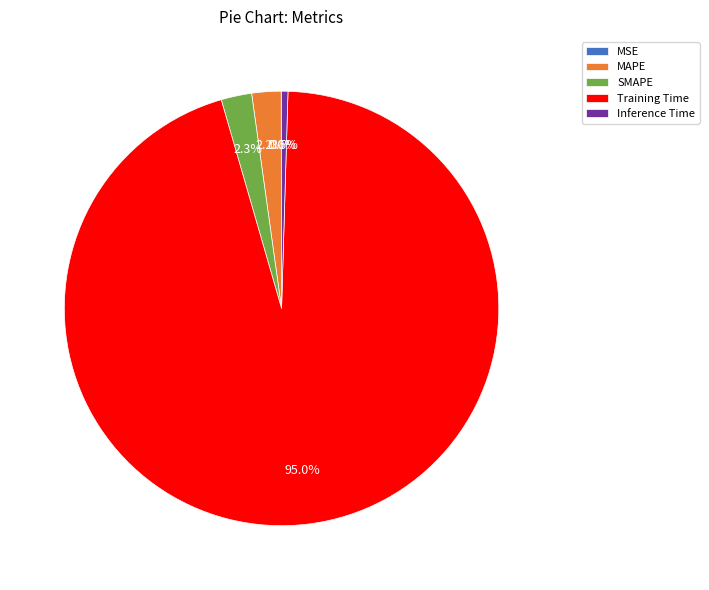

Which slice is the largest?

Training Time